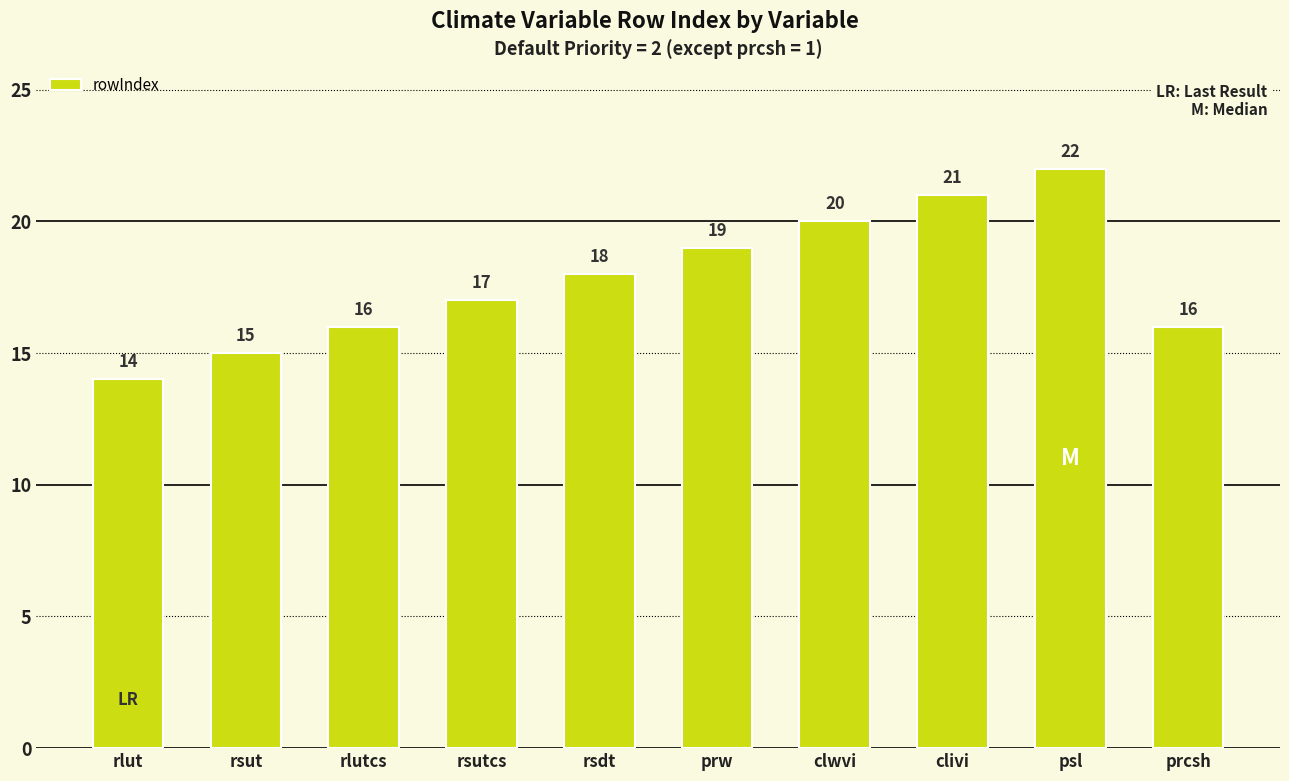

What is the difference between the values at prw and rsutcs?

2